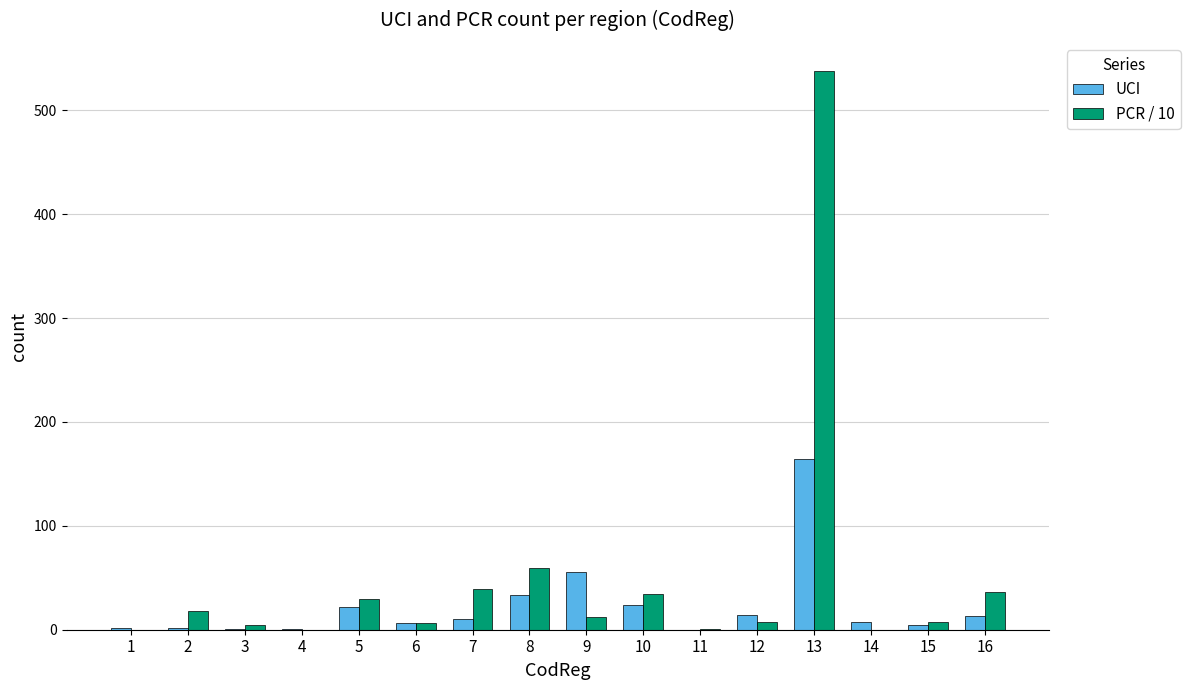

What is the maximum value shown in the chart?

538